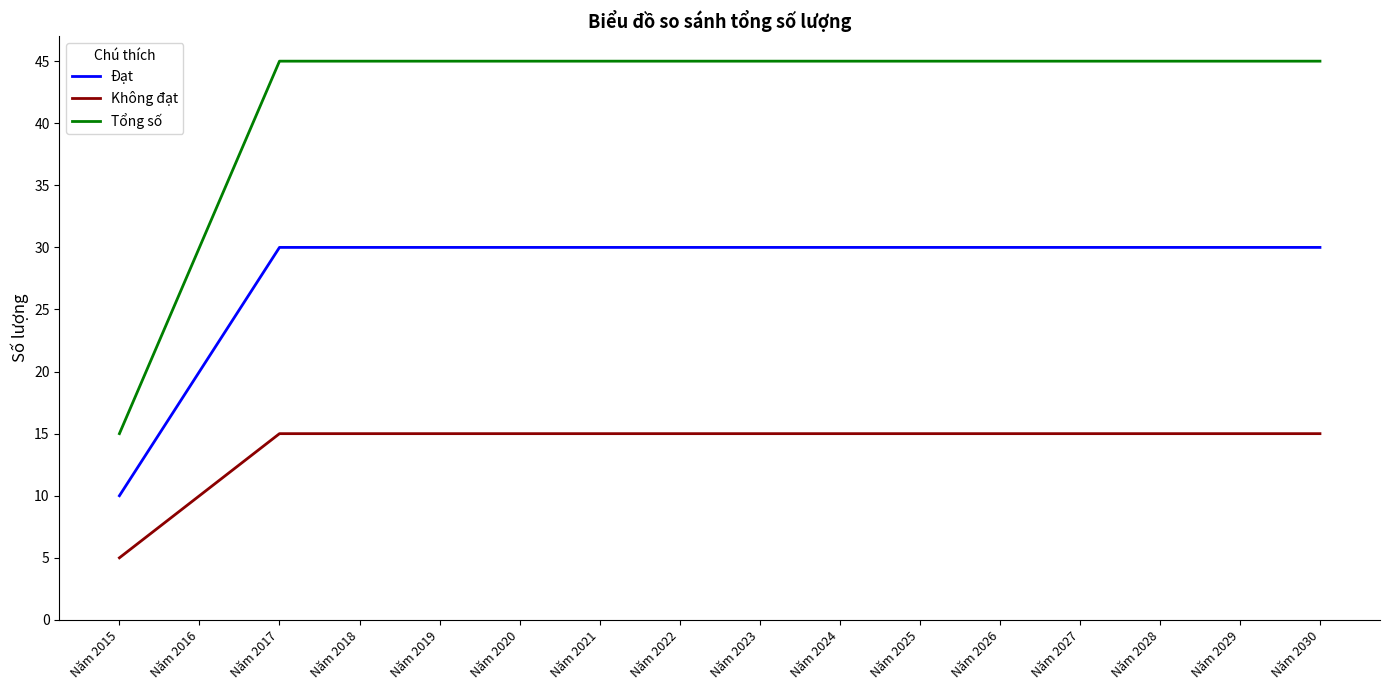

True or false: Không đạt has a value of 17 at Năm 2016.

False